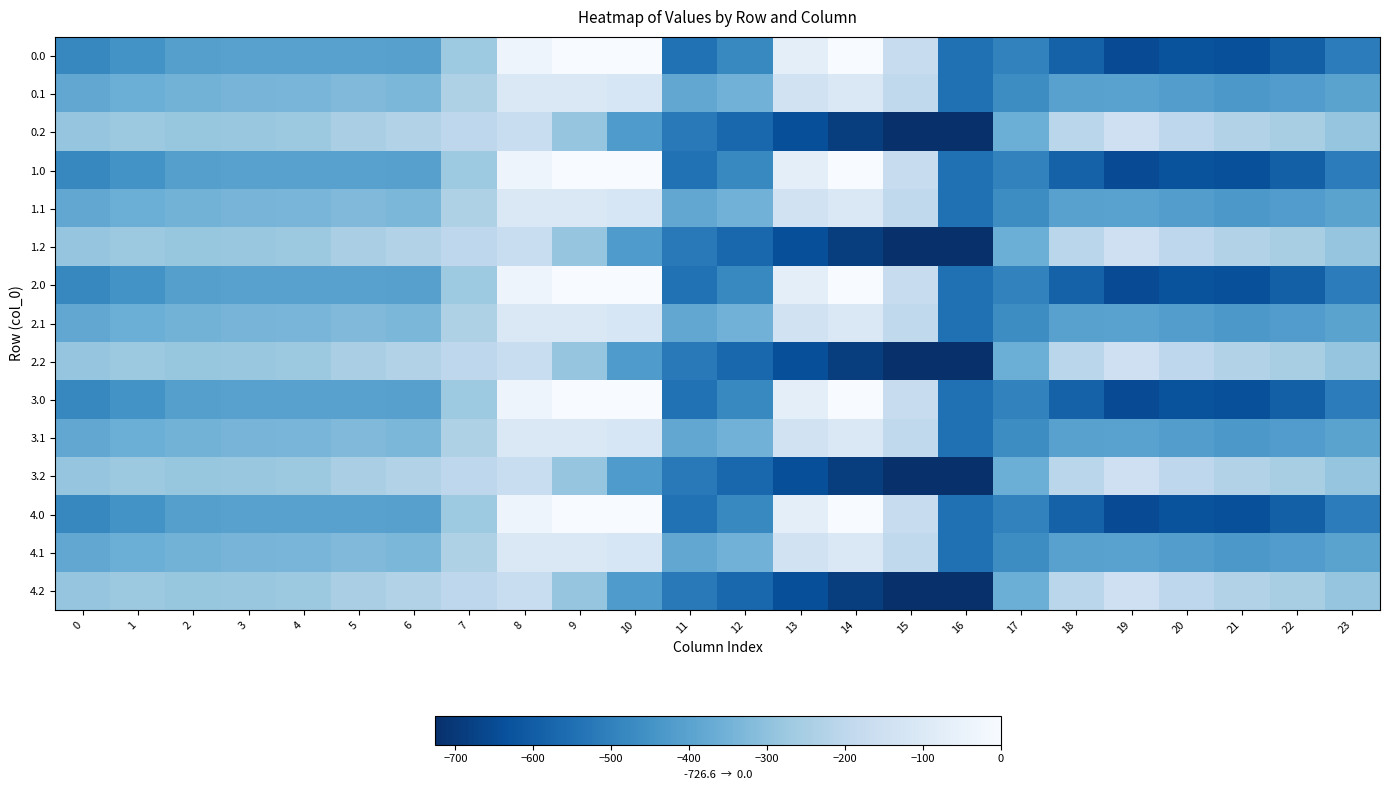

Rank the series at 0 from highest to lowest value.

0.2, 1.2, 2.2, 3.2, 4.2, 0.1, 1.1, 2.1, 3.1, 4.1, 0.0, 1.0, 2.0, 3.0, 4.0